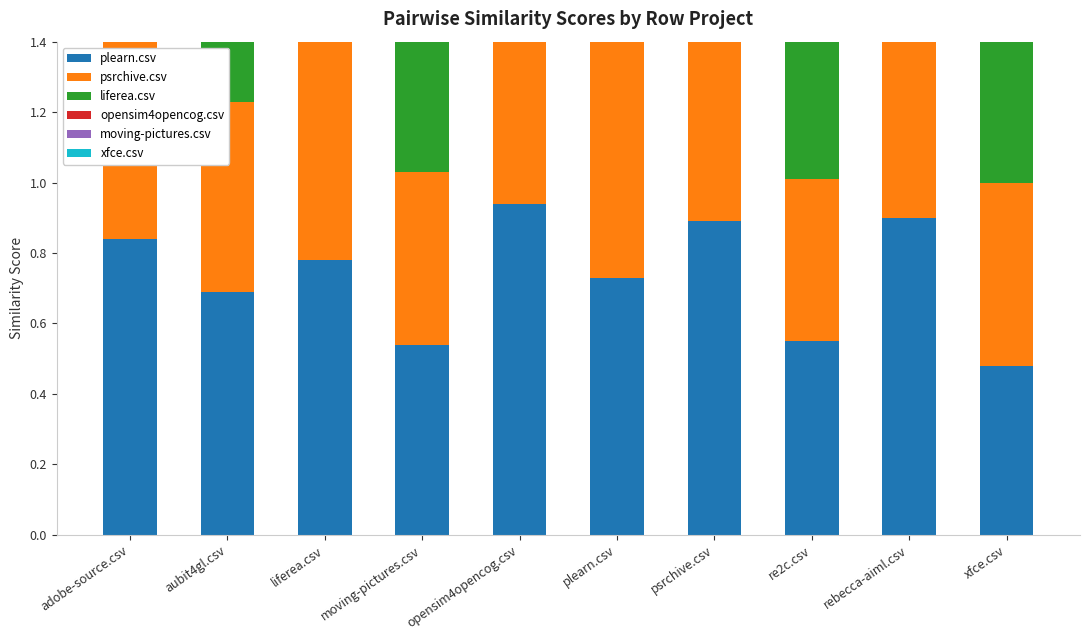

At which category does the chart reach its minimum across all series?

adobe-source.csv